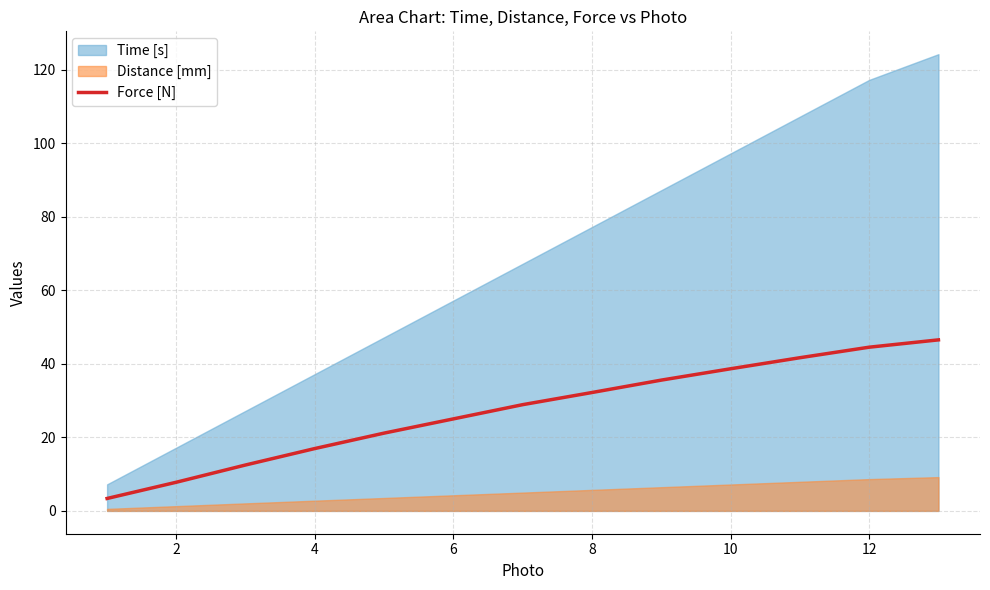

The Force [N] series shows 17.0 at 4. True or false?

True